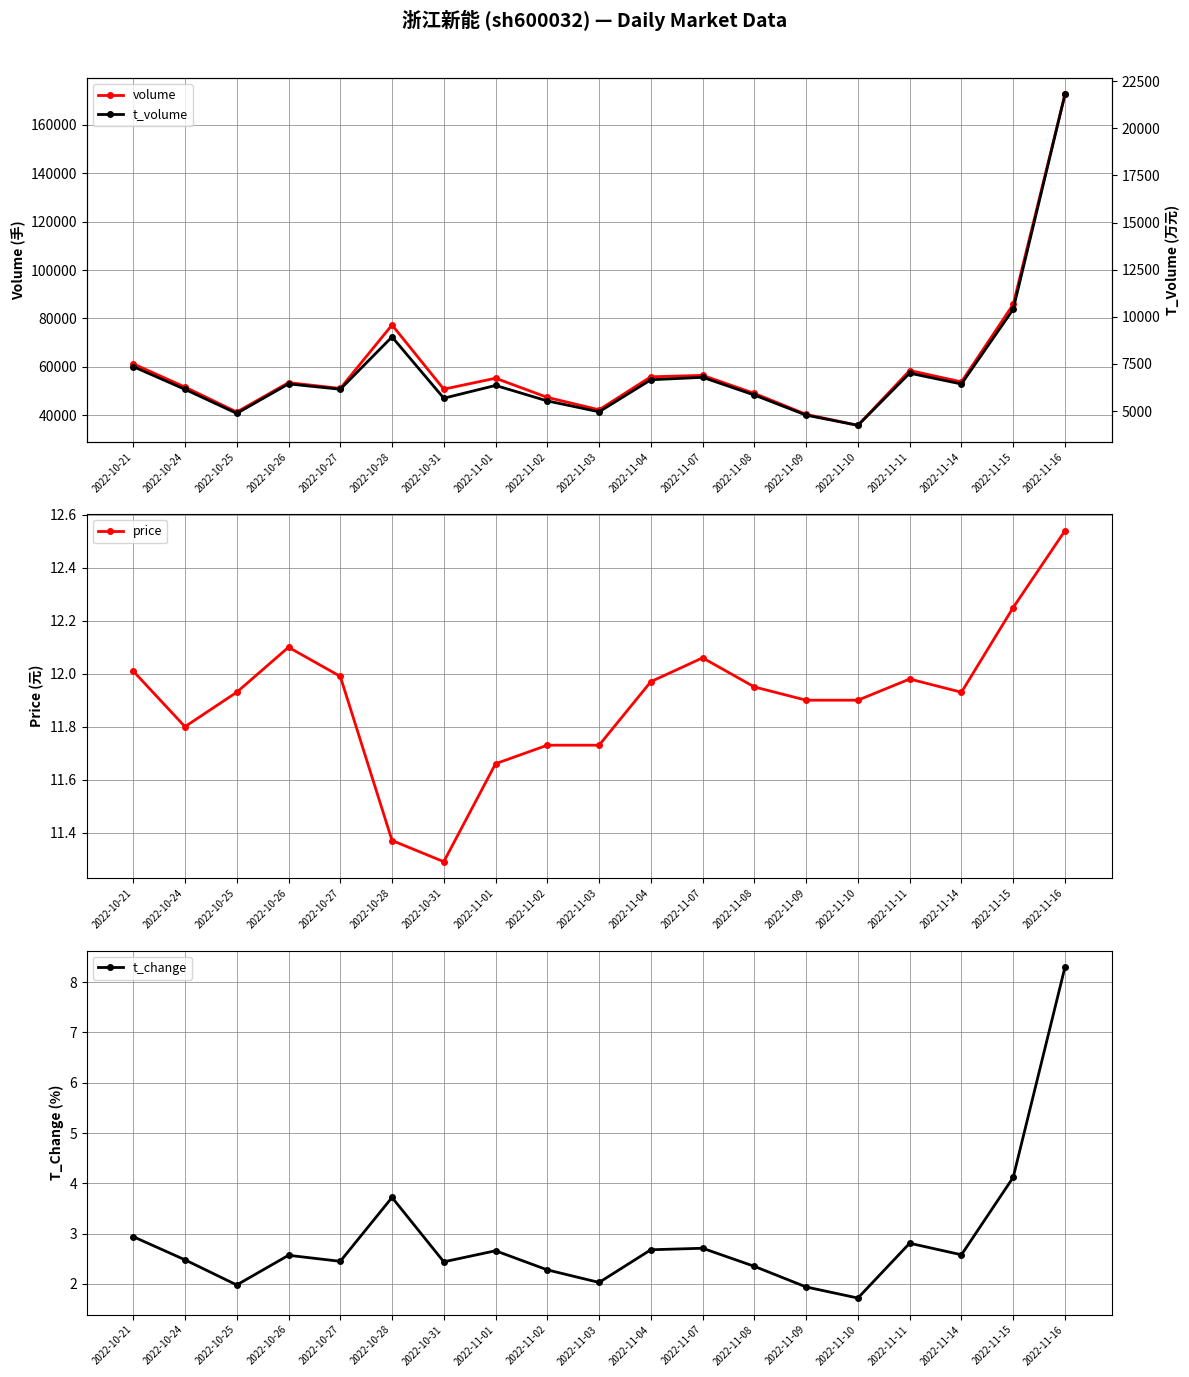

Reading left to right, what are all the values shown in this chart?

volume: 2022-10-21=61201.0	2022-10-24=51599.0	2022-10-25=41268.0	2022-10-26=53430.0	2022-10-27=51029.0	2022-10-28=77275.0	2022-10-31=50727.0	2022-11-01=55251.0	2022-11-02=47322.0	2022-11-03=42198.0	2022-11-04=55846.0	2022-11-07=56430.0	2022-11-08=48980.0	2022-11-09=40307.0	2022-11-10=35769.0	2022-11-11=58442.0	2022-11-14=53749.0	2022-11-15=85785.0	2022-11-16=172646.0
price: 2022-10-21=12.0	2022-10-24=11.8	2022-10-25=11.9	2022-10-26=12.1	2022-10-27=12.0	2022-10-28=11.4	2022-10-31=11.3	2022-11-01=11.7	2022-11-02=11.7	2022-11-03=11.7	2022-11-04=12.0	2022-11-07=12.1	2022-11-08=11.9	2022-11-09=11.9	2022-11-10=11.9	2022-11-11=12.0	2022-11-14=11.9	2022-11-15=12.2	2022-11-16=12.5
t_change: 2022-10-21=2.9	2022-10-24=2.5	2022-10-25=2.0	2022-10-26=2.6	2022-10-27=2.5	2022-10-28=3.7	2022-10-31=2.4	2022-11-01=2.7	2022-11-02=2.3	2022-11-03=2.0	2022-11-04=2.7	2022-11-07=2.7	2022-11-08=2.4	2022-11-09=1.9	2022-11-10=1.7	2022-11-11=2.8	2022-11-14=2.6	2022-11-15=4.1	2022-11-16=8.3
t_volume: 2022-10-21=7361.0	2022-10-24=6156.0	2022-10-25=4881.0	2022-10-26=6444.0	2022-10-27=6161.0	2022-10-28=8936.0	2022-10-31=5686.0	2022-11-01=6363.0	2022-11-02=5542.0	2022-11-03=4965.0	2022-11-04=6663.0	2022-11-07=6793.0	2022-11-08=5854.0	2022-11-09=4788.0	2022-11-10=4248.0	2022-11-11=7013.0	2022-11-14=6439.0	2022-11-15=10400.0	2022-11-16=21793.0